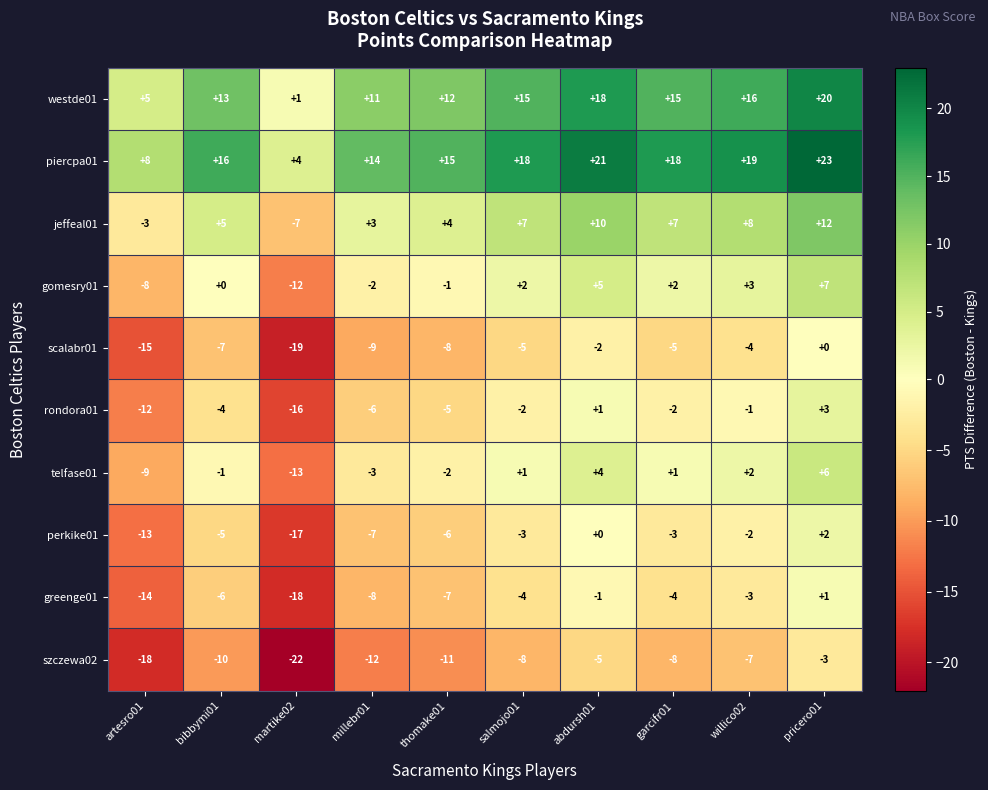

What is the difference between the highest and lowest values at martike02?

26